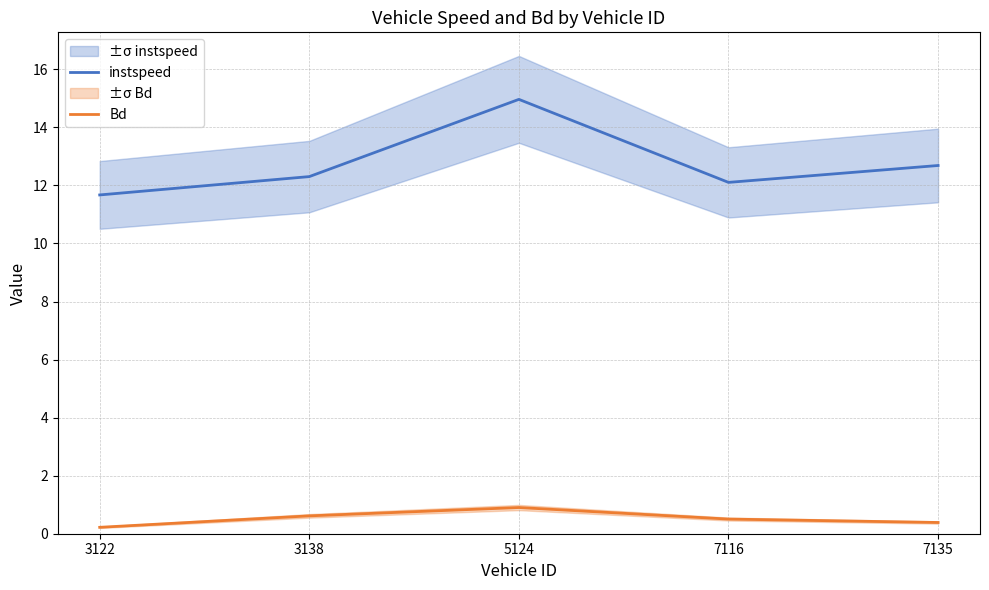

What is the smallest value displayed?

0.2